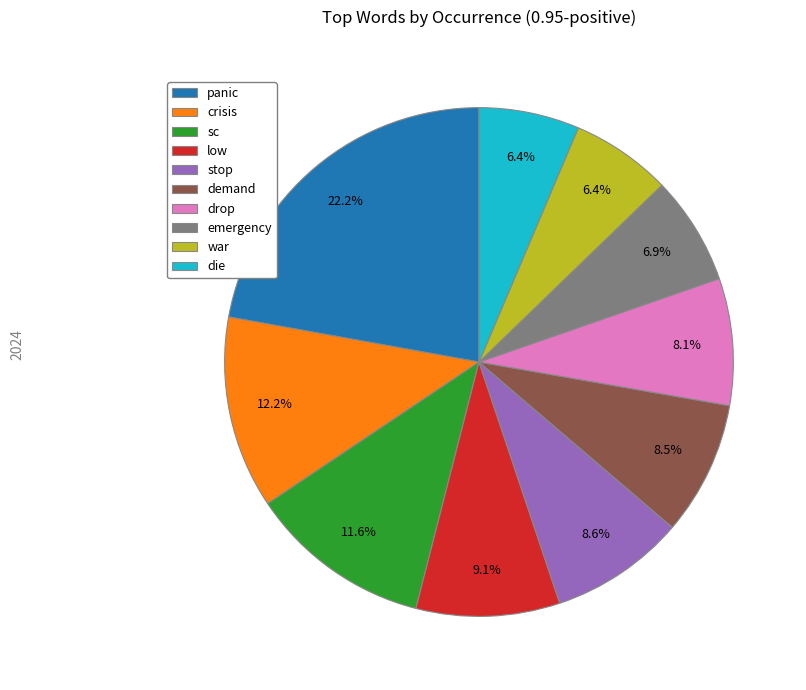

True or false: die accounts for 15% of the total.

False